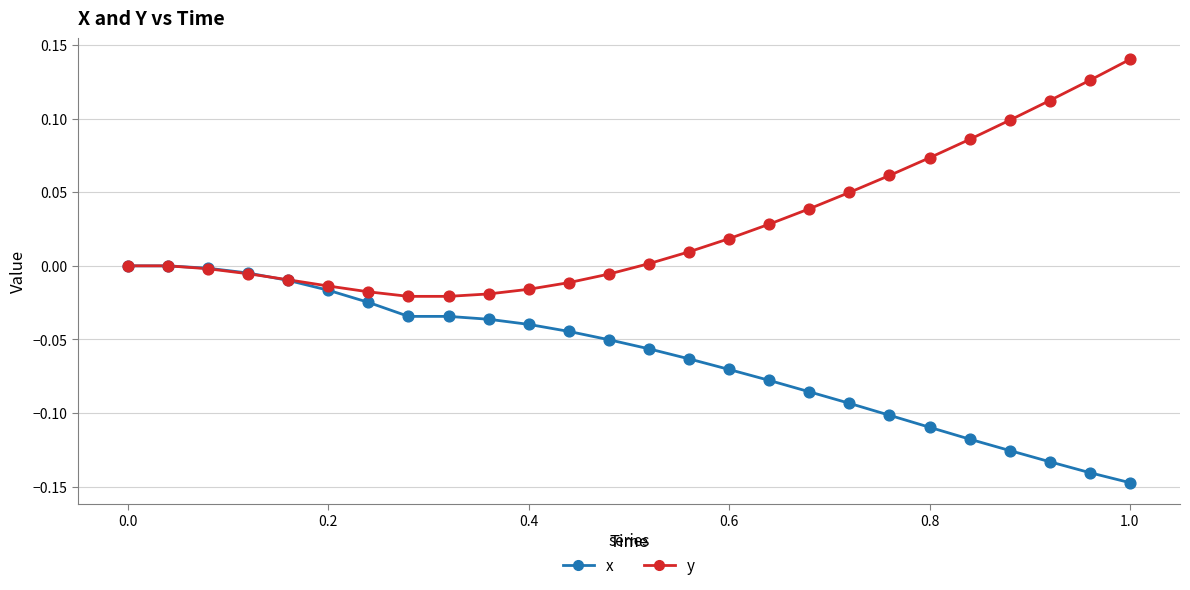

Which series has the largest total across all categories?

y